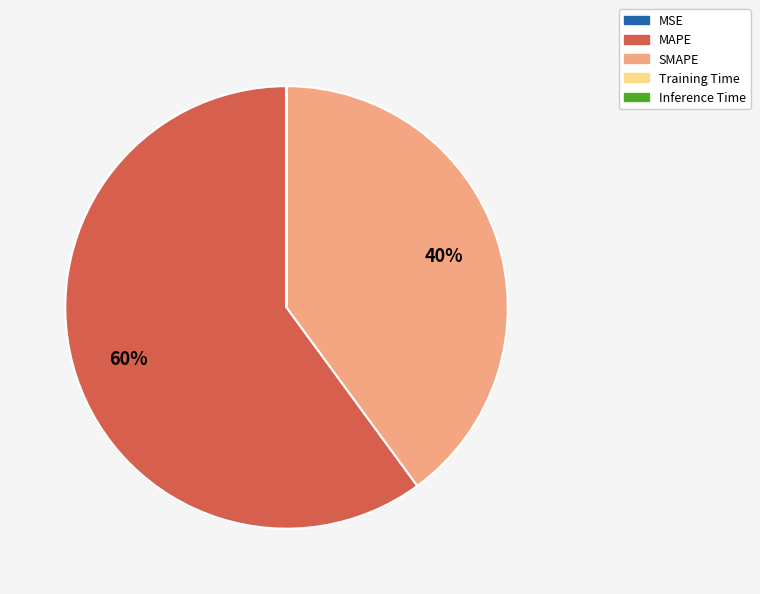

Is there a majority slice in this chart?

Yes